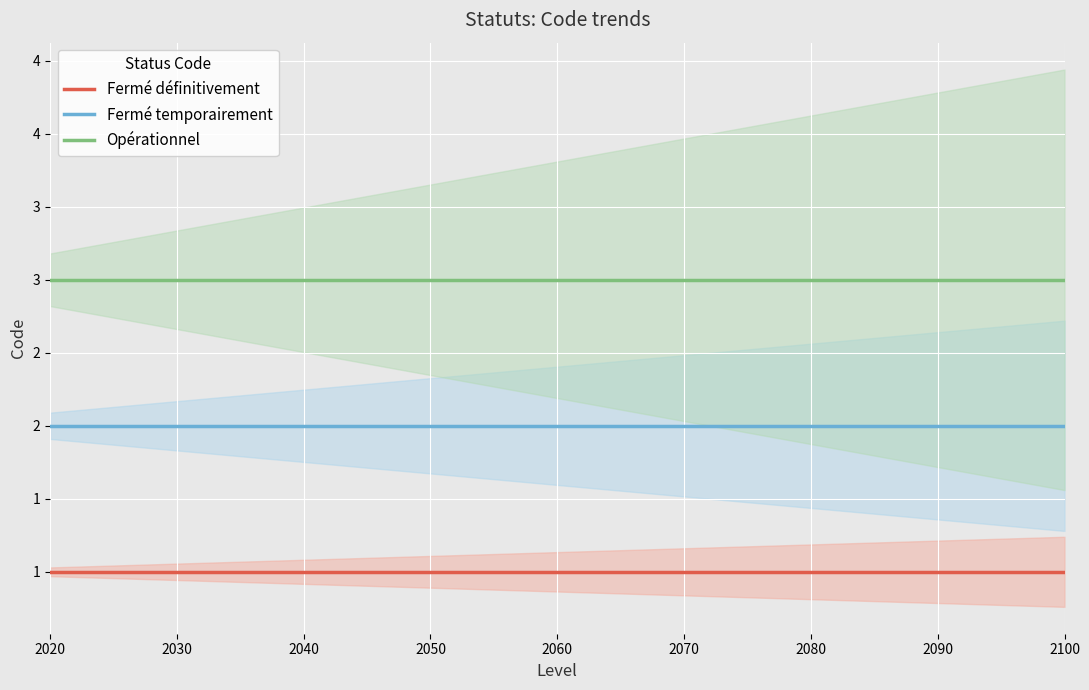

True or false: Opérationnel and Fermé définitivement intersect in this chart.

False